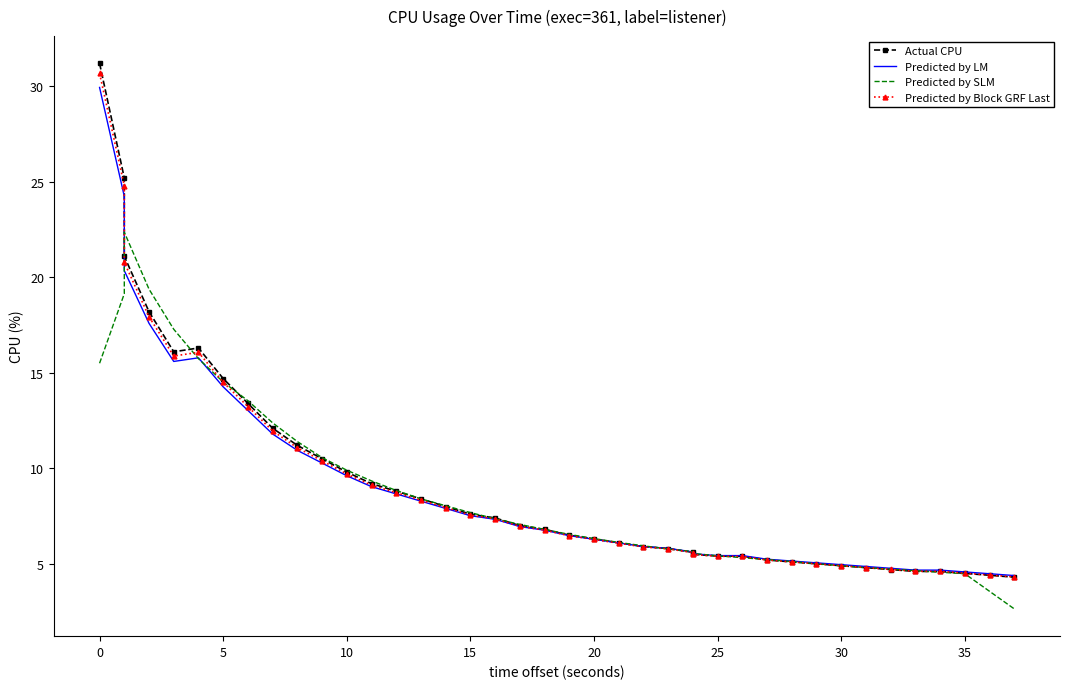

The Predicted by SLM series shows 7.0 at 30. True or false?

False